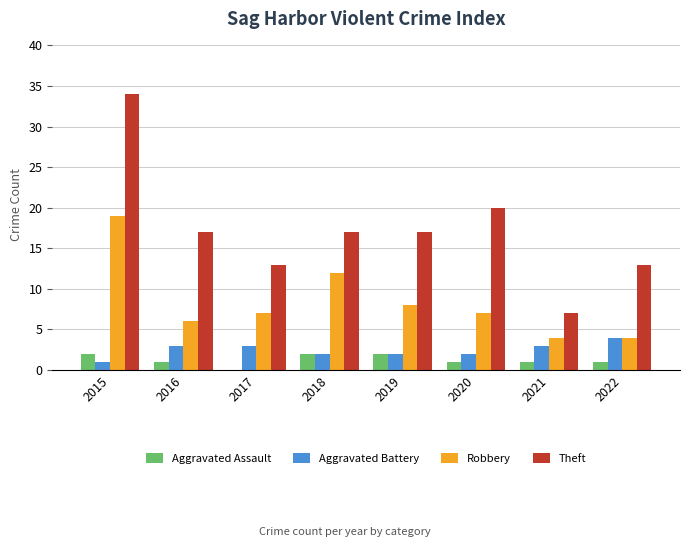

At which label is Theft closest to 20?

2020